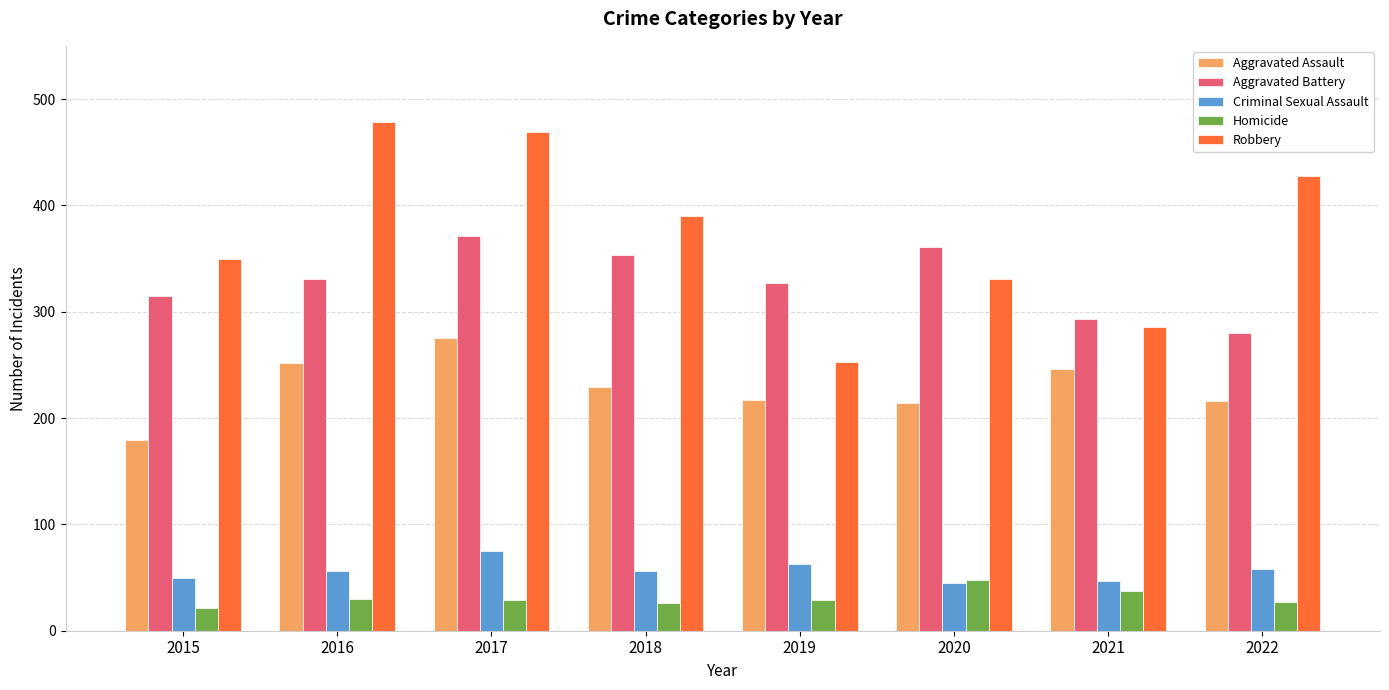

What is the spread (max minus min) of values at 2018?

364